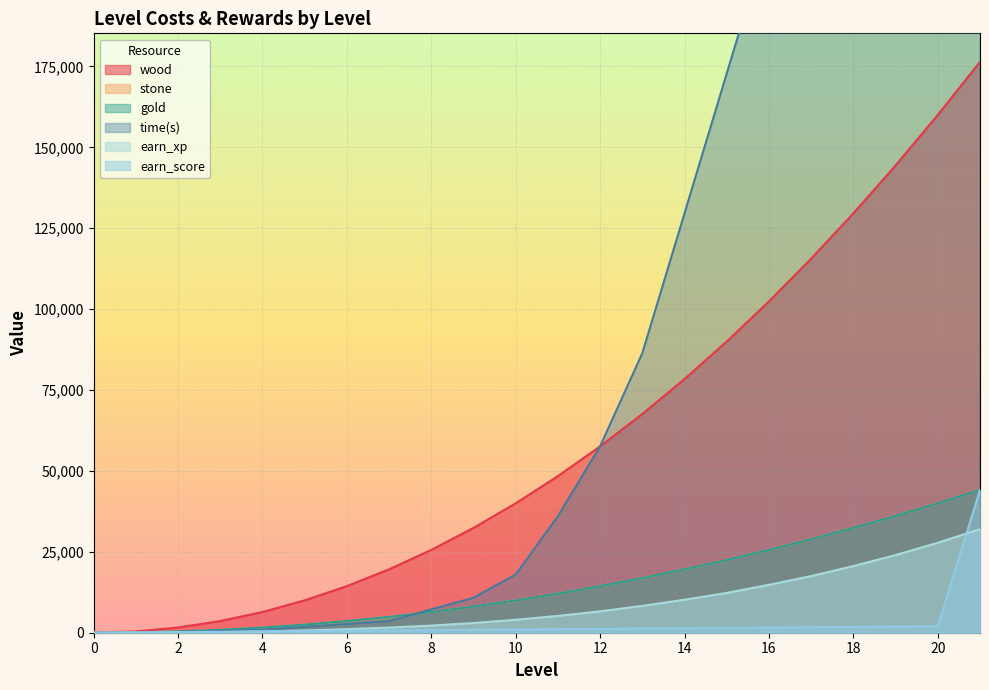

What is the approximate value of gold at 13?

16900